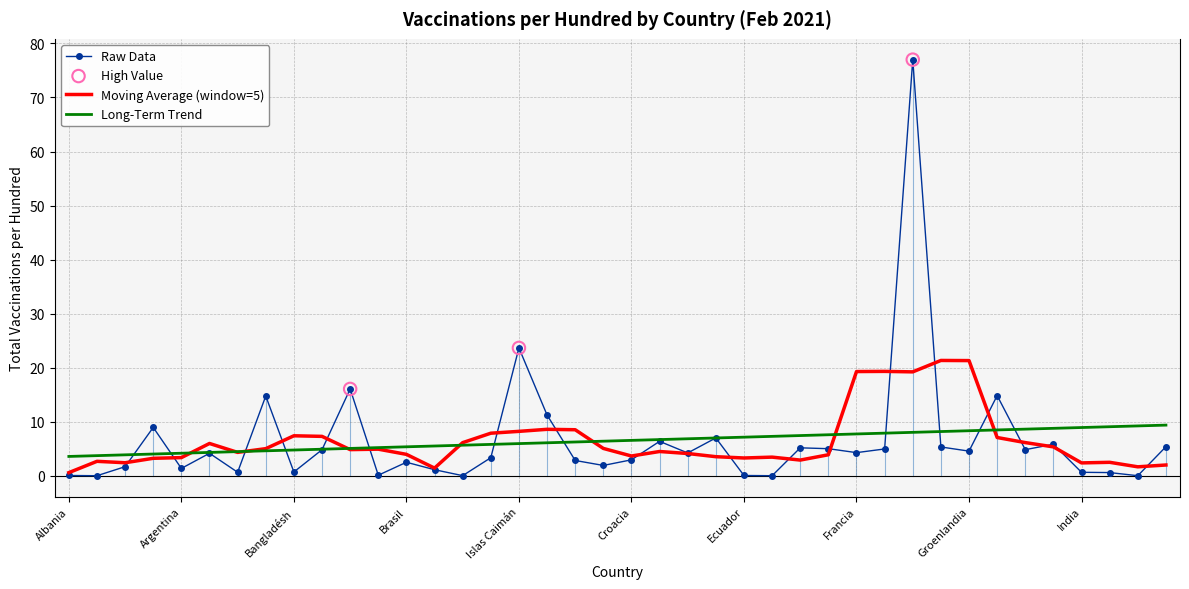

What is the maximum value shown in the chart?

77.0